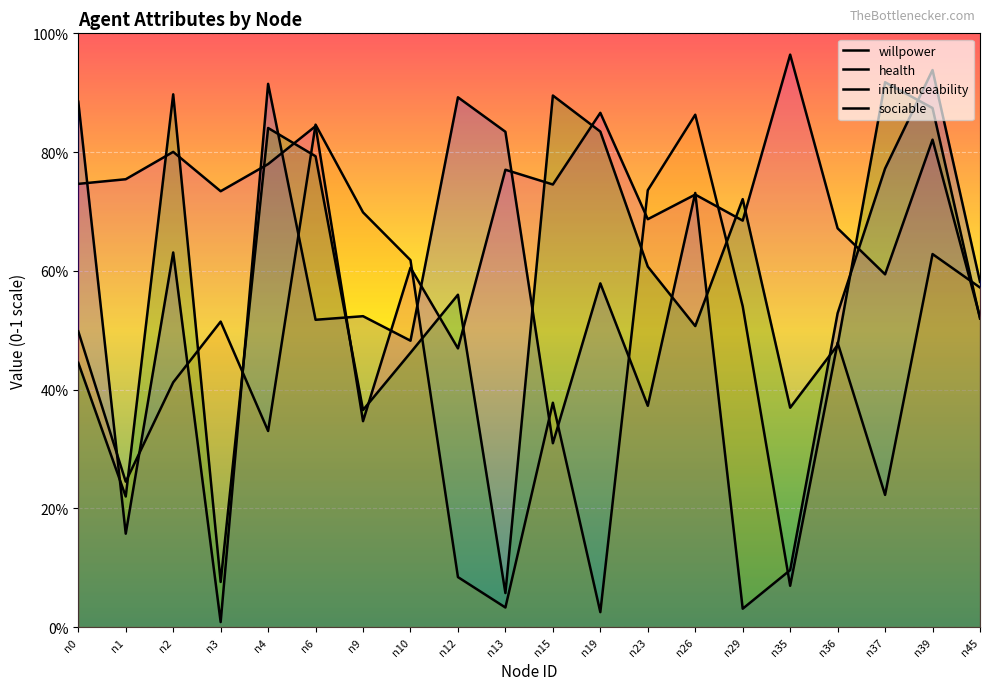

Rank the series at n37 from lowest to highest value.

influenceability, health, willpower, sociable